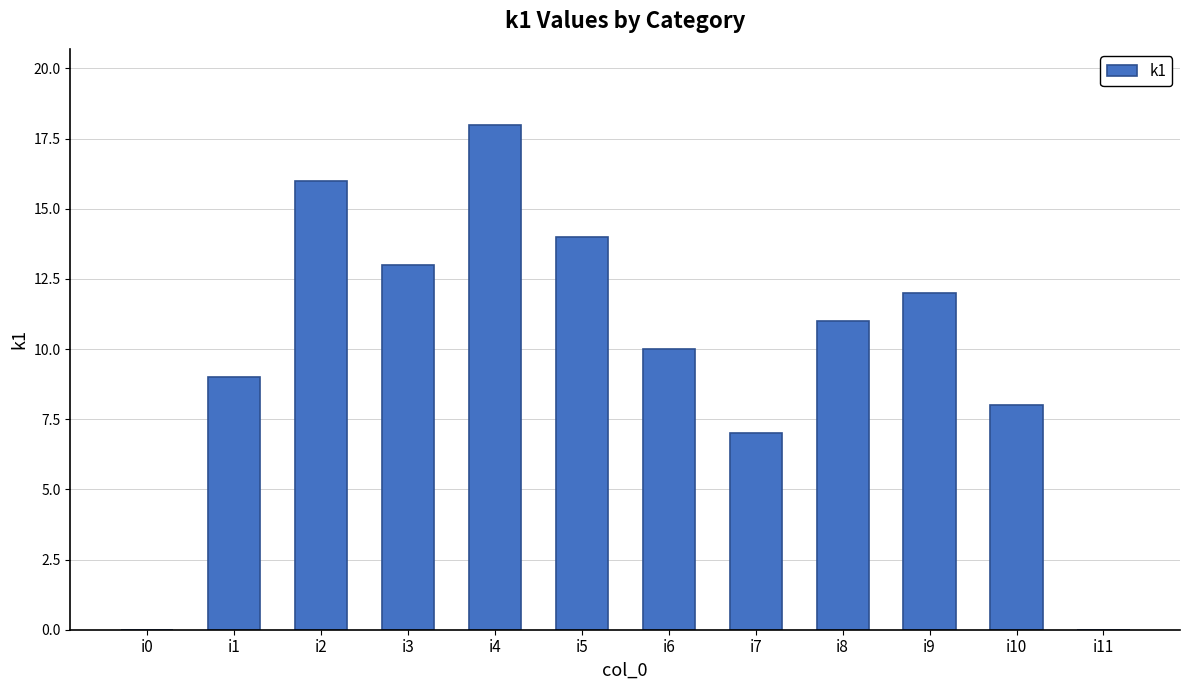

How many data points does each series have?

12